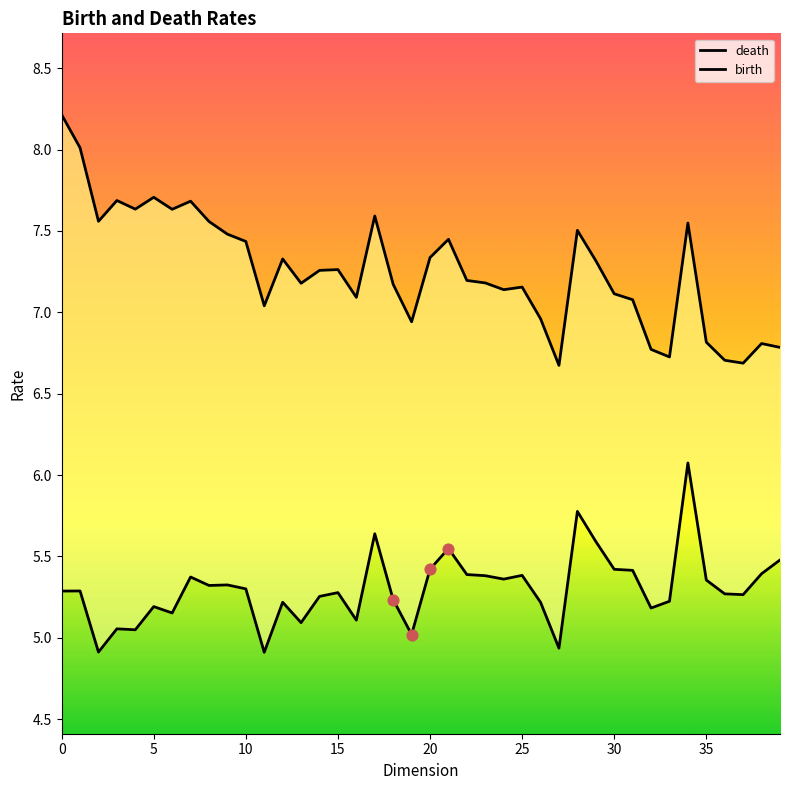

At which category is the sum across all series the highest?

34